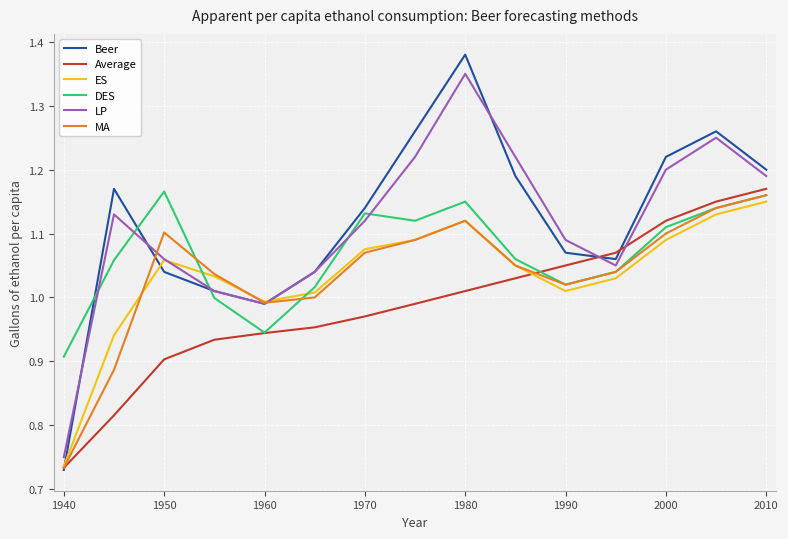

Which series has the largest range (max minus min)?

Beer